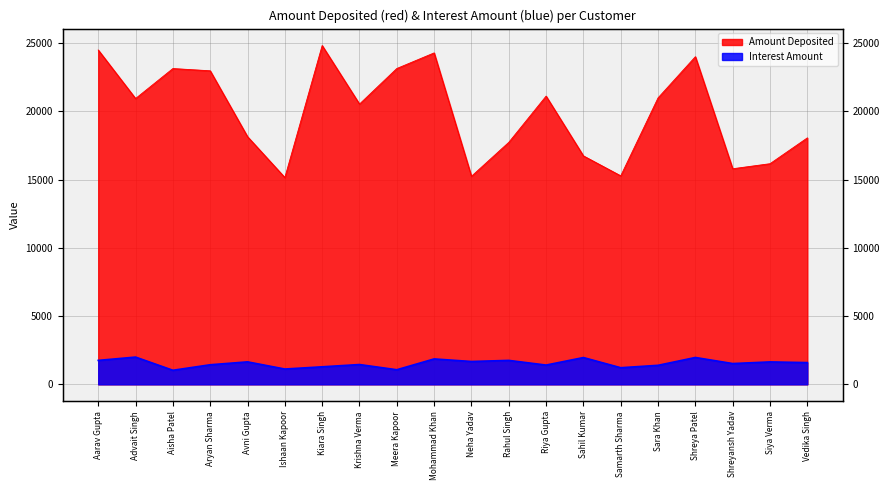

At which label does Interest Amount reach its peak?

Advait Singh